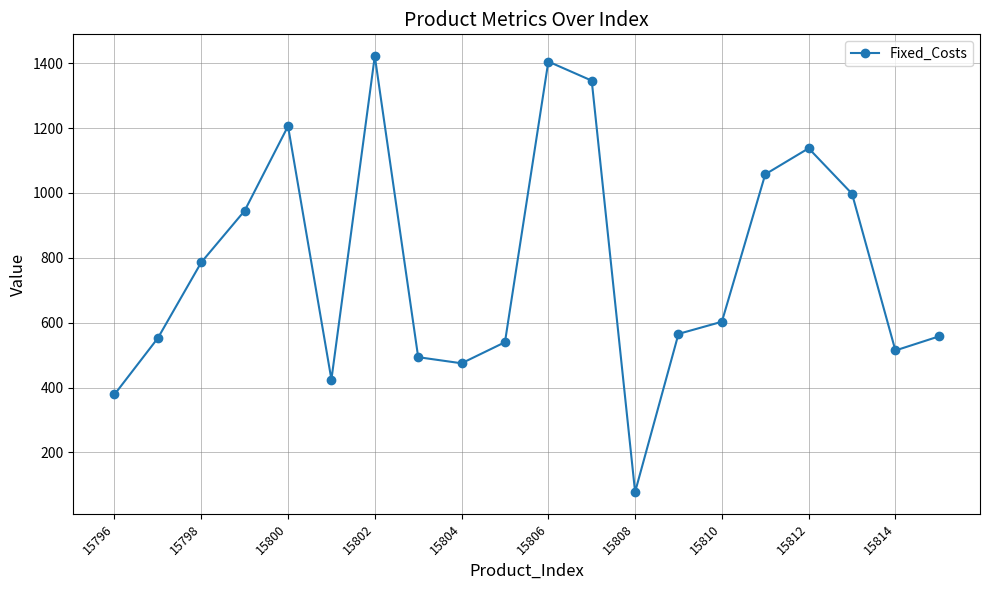

What is the difference between the maximum and second lowest values?

1043.2